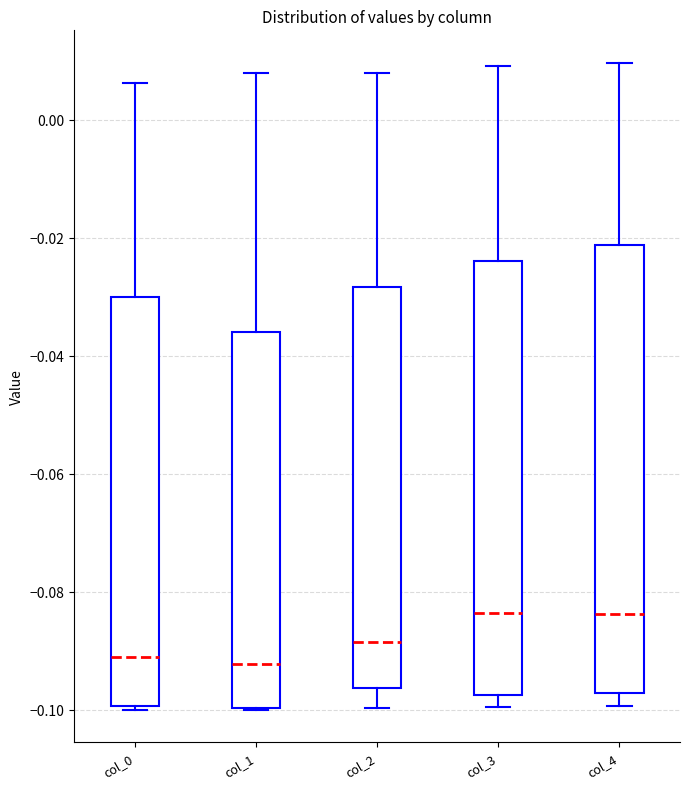

Comparing the boxes themselves (not the whiskers), which one is the tallest?

col_4